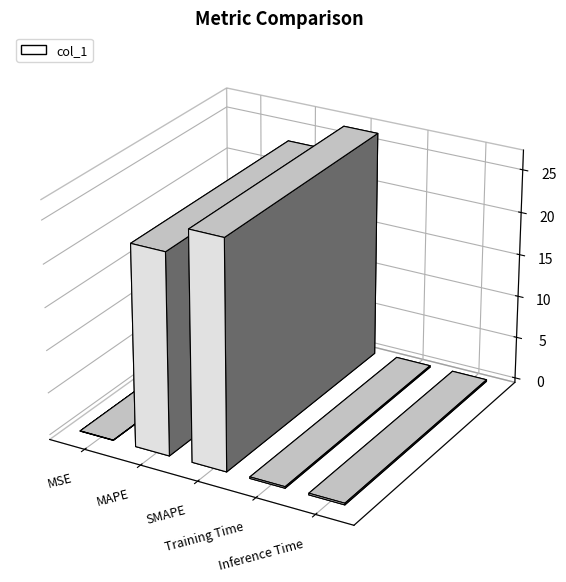

What is the sum of all values?

50.7